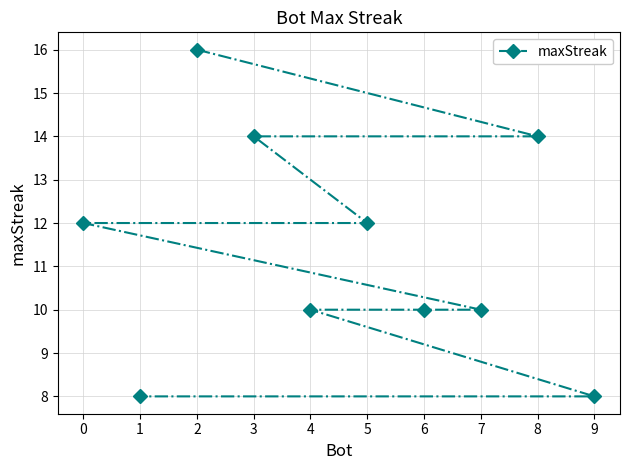

What is the value of the 6th point from the left?

12